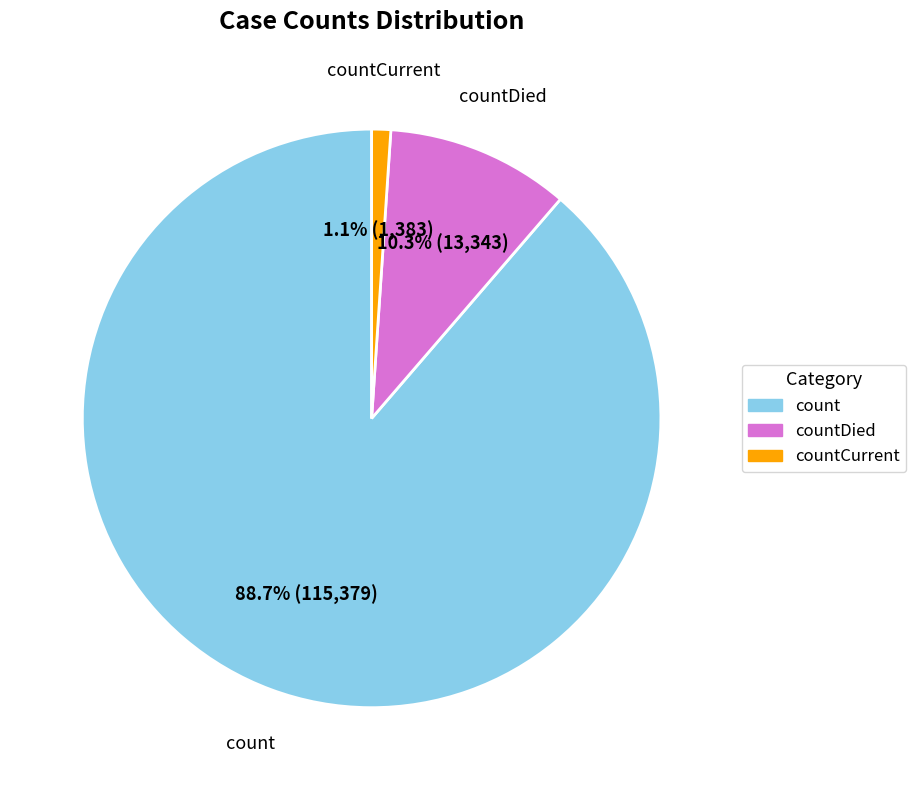

Is there a majority slice in this chart?

Yes